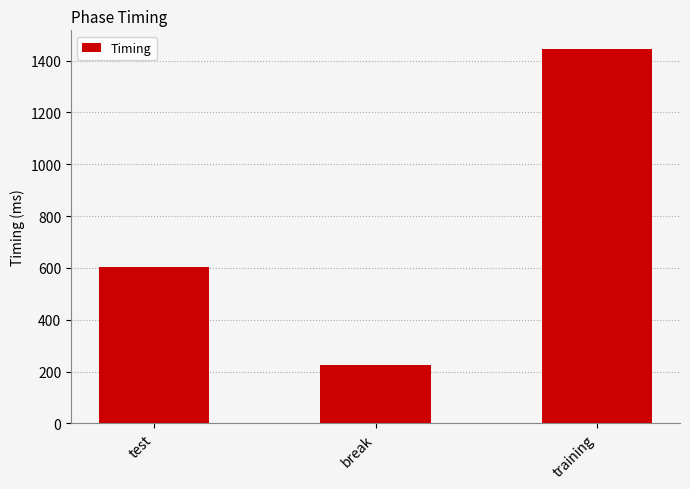

How many bars are there in total?

3